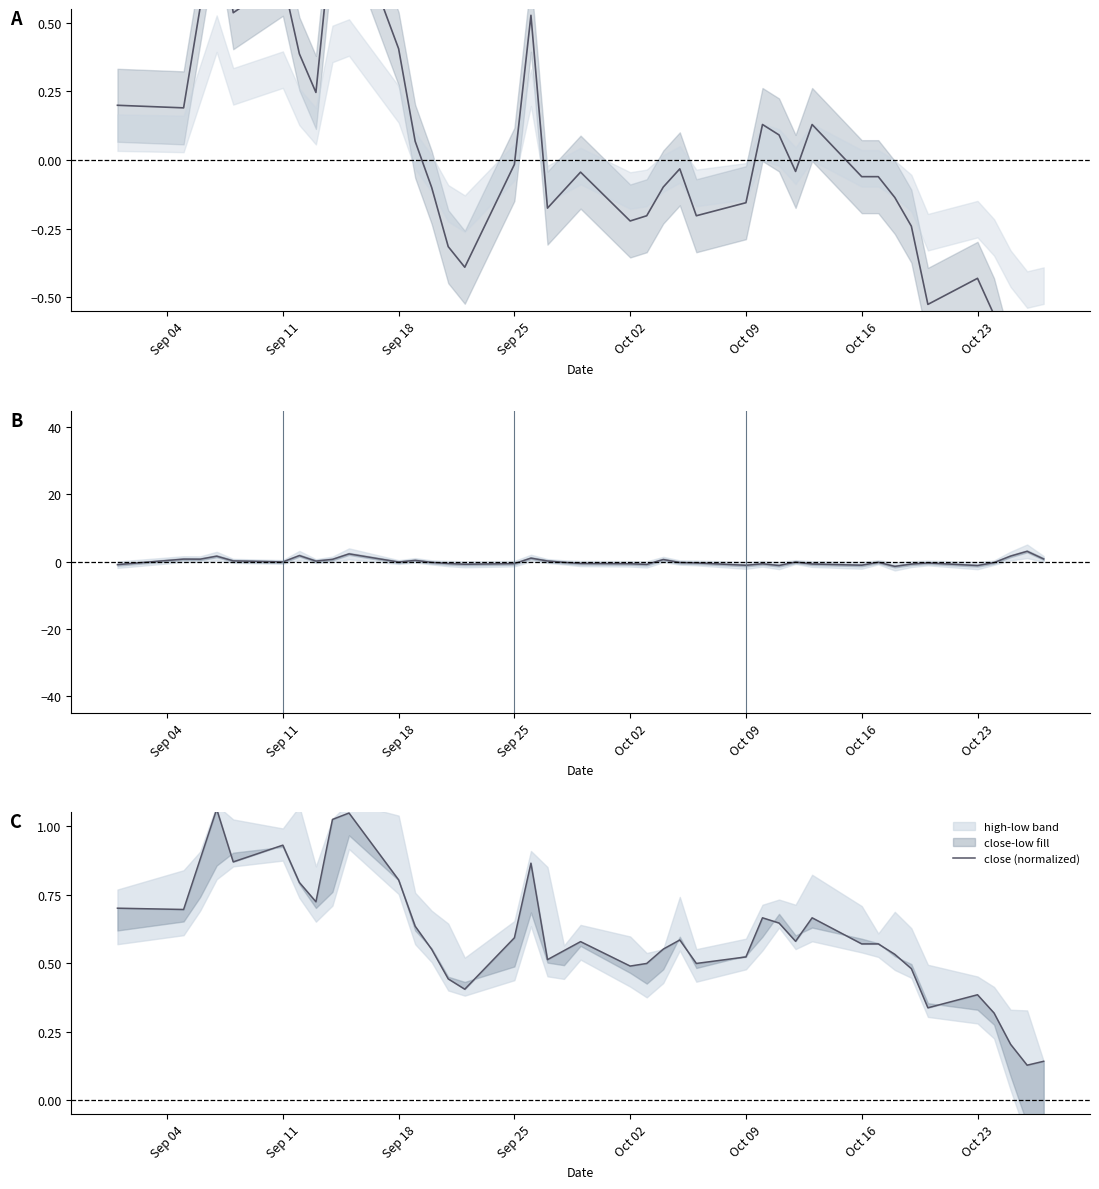

Does the chart have visible grid lines?

No